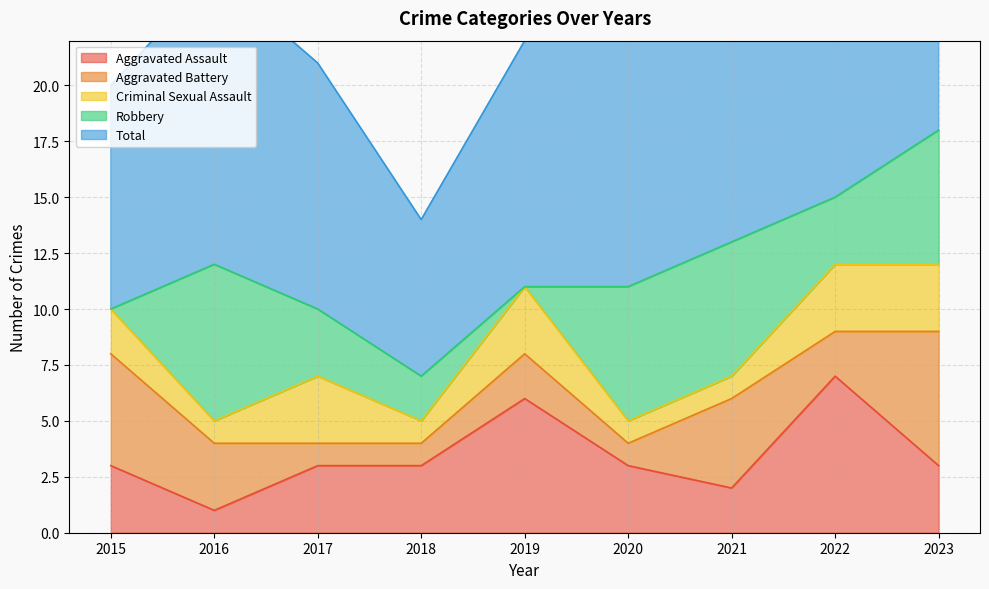

The Criminal Sexual Assault series shows 1 at 2017. True or false?

False